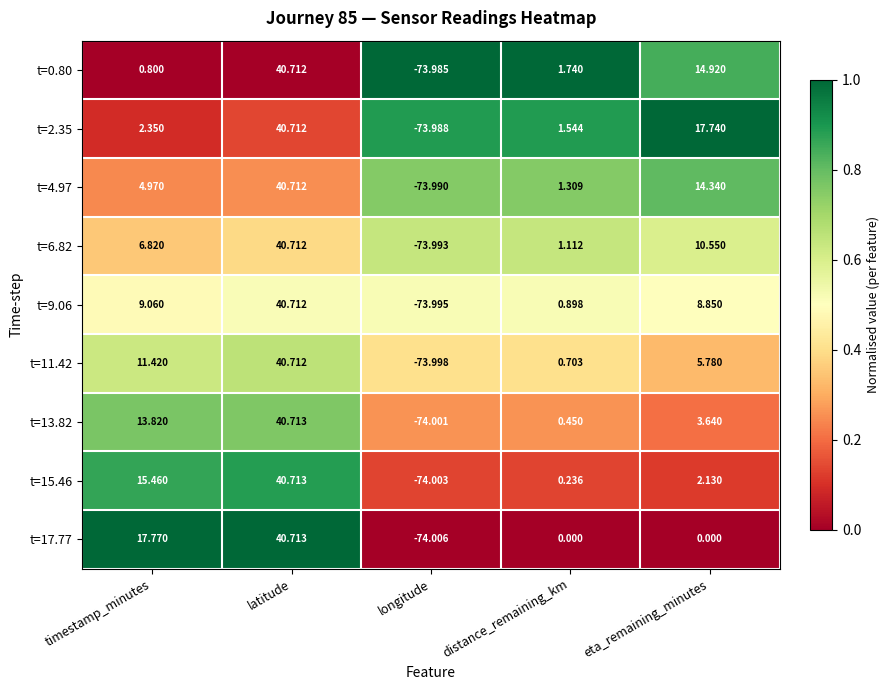

Which series has the widest spread of values?

t=17.77